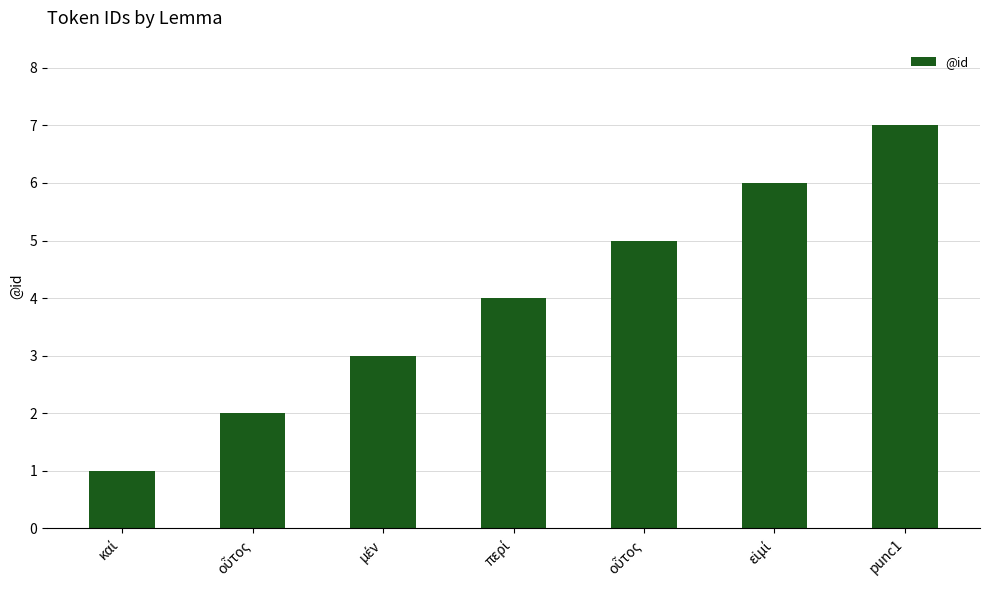

Are the bars horizontal?

No